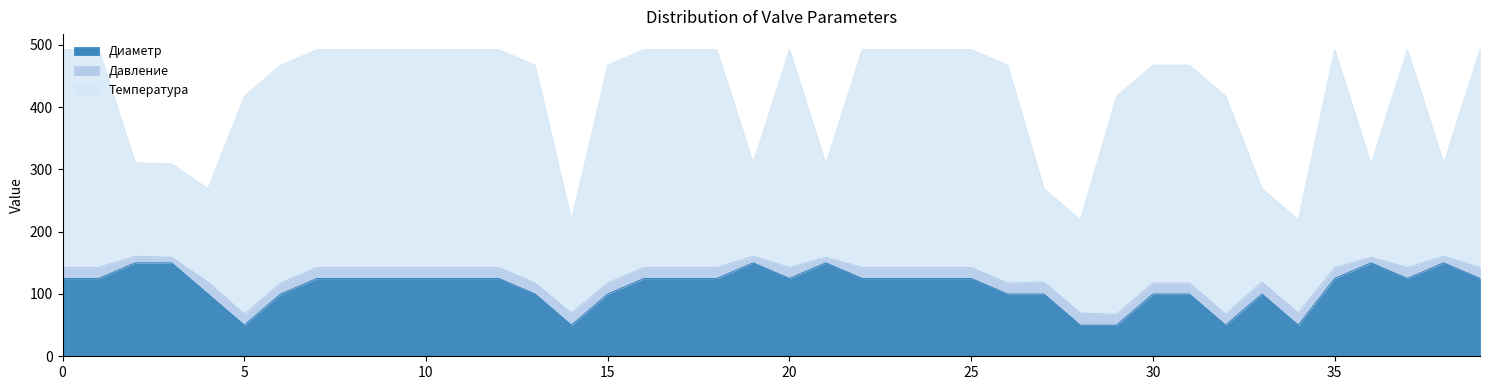

Between 6 and 9, which series saw the biggest shift?

Диаметр